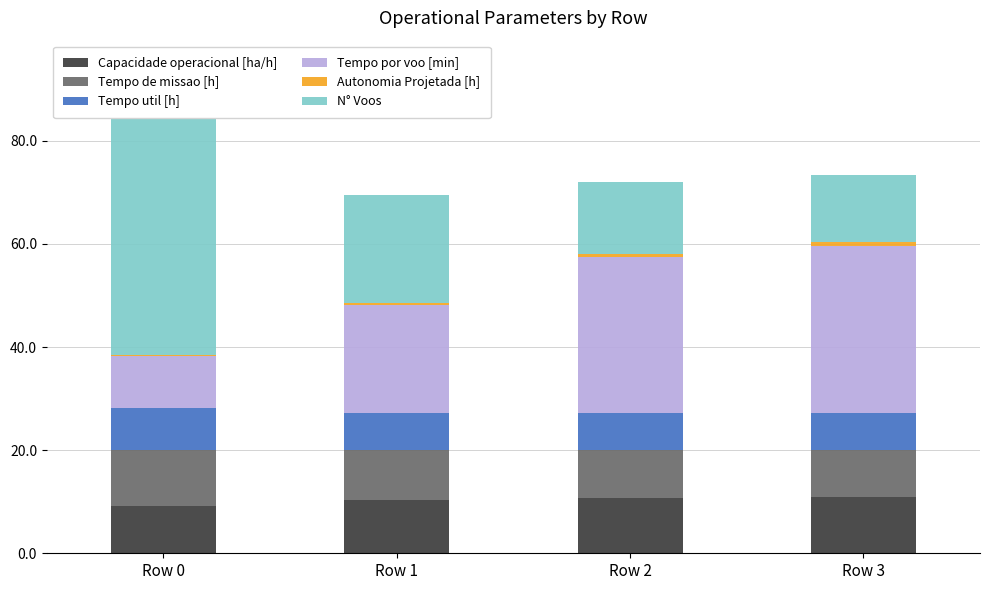

What are all the series names shown in the legend?

Capacidade operacional [ha/h], Tempo de missao [h], Tempo util [h], Tempo por voo [min], Autonomia Projetada [h], N° Voos